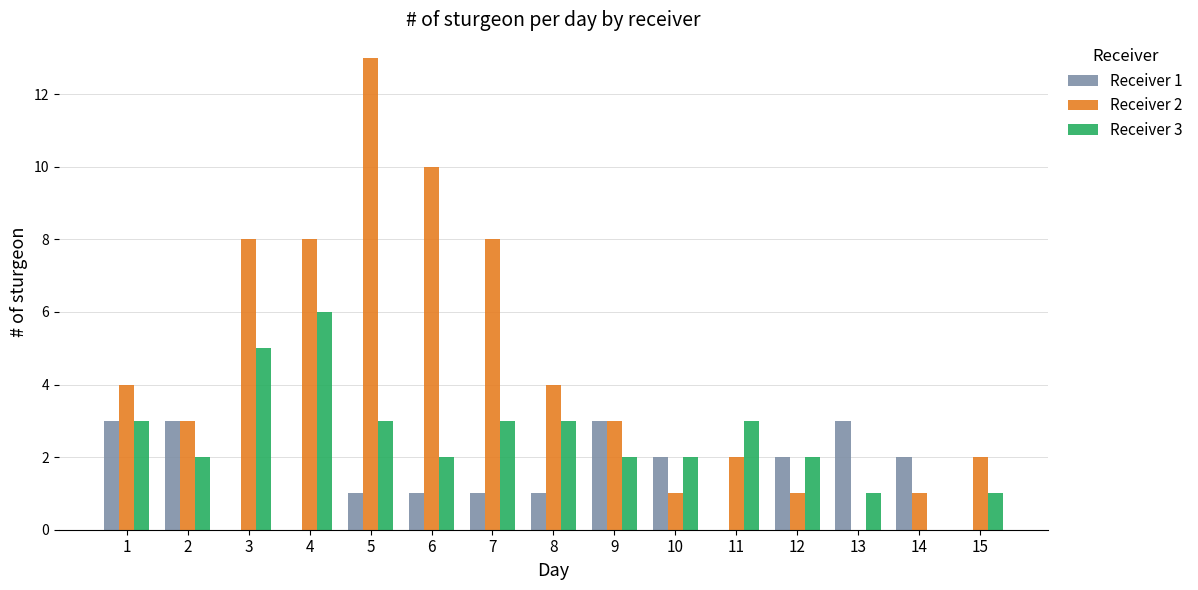

Reading left to right, list all the values displayed in this chart.

Receiver 1: 1=3	2=3	3=0	4=0	5=1	6=1	7=1	8=1	9=3	10=2	11=0	12=2	13=3	14=2	15=0
Receiver 2: 1=4	2=3	3=8	4=8	5=13	6=10	7=8	8=4	9=3	10=1	11=2	12=1	13=0	14=1	15=2
Receiver 3: 1=3	2=2	3=5	4=6	5=3	6=2	7=3	8=3	9=2	10=2	11=3	12=2	13=1	14=0	15=1